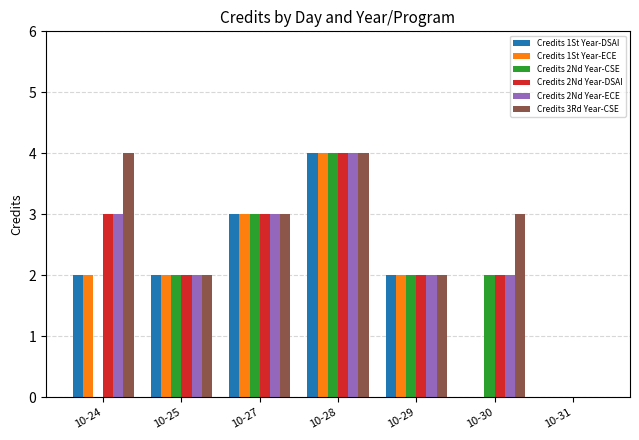

Does the chart contain stacked bars?

No